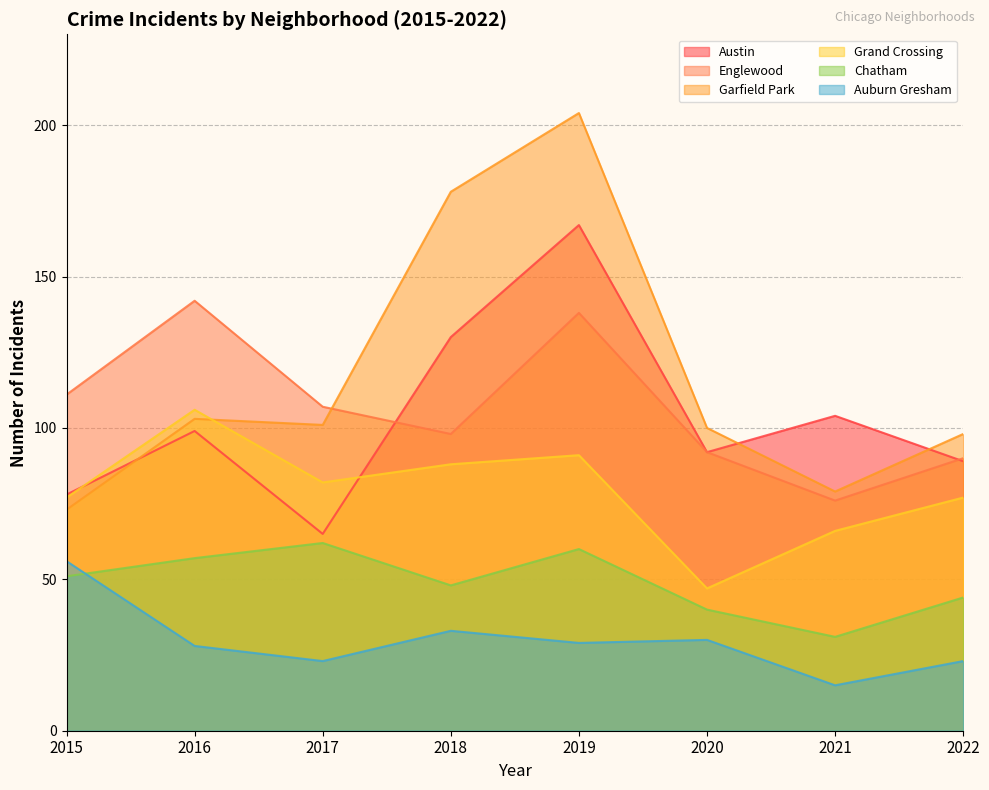

Does the chart display data point markers on the line(s)?

No